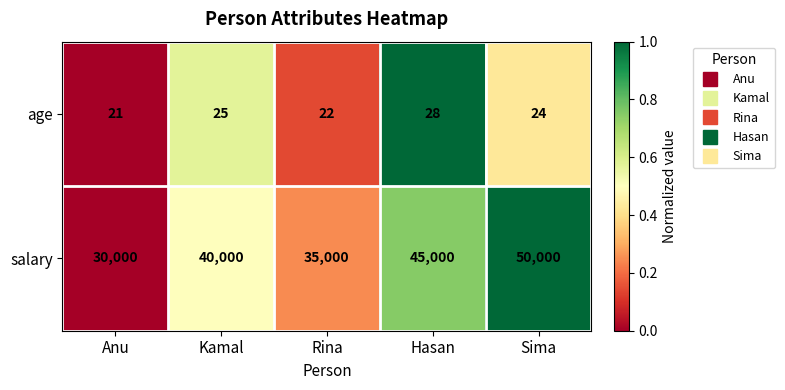

At Rina, list the series in order from smallest to largest.

age, salary